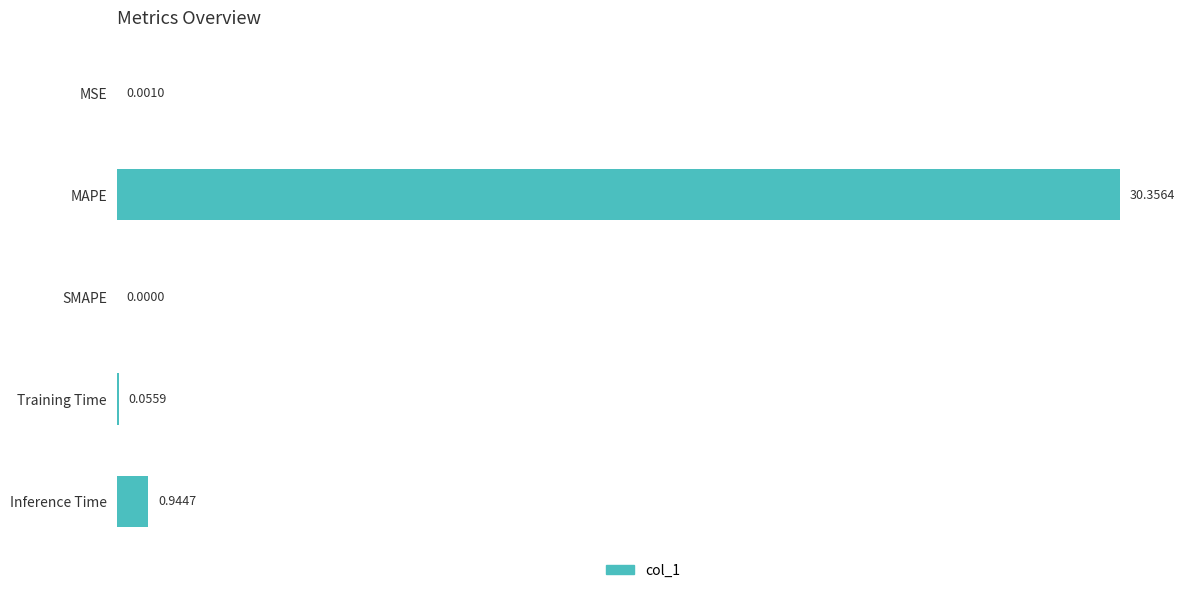

At which label is the value closest to 15?

Inference Time